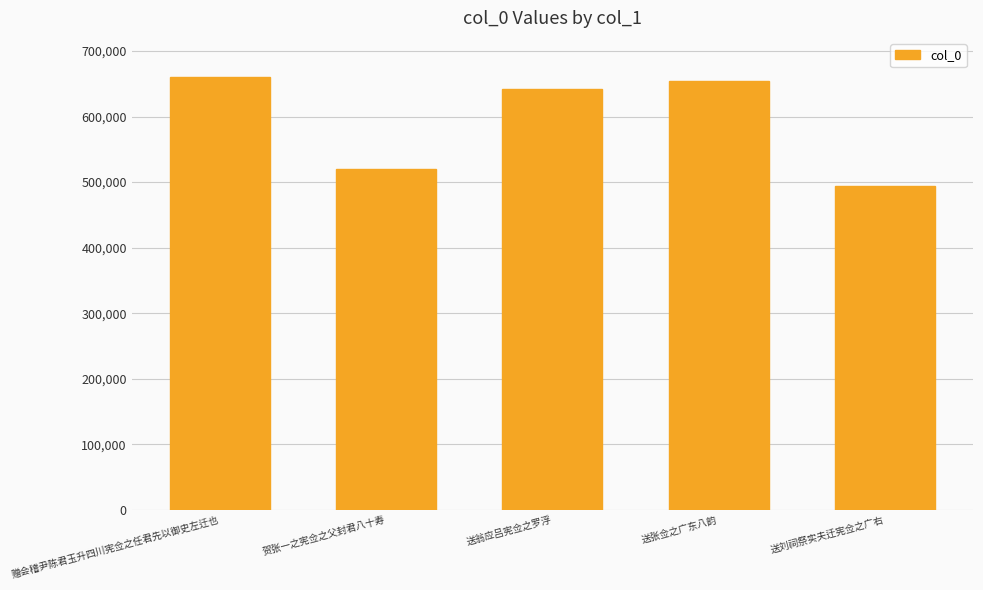

Does the chart contain any negative values?

No